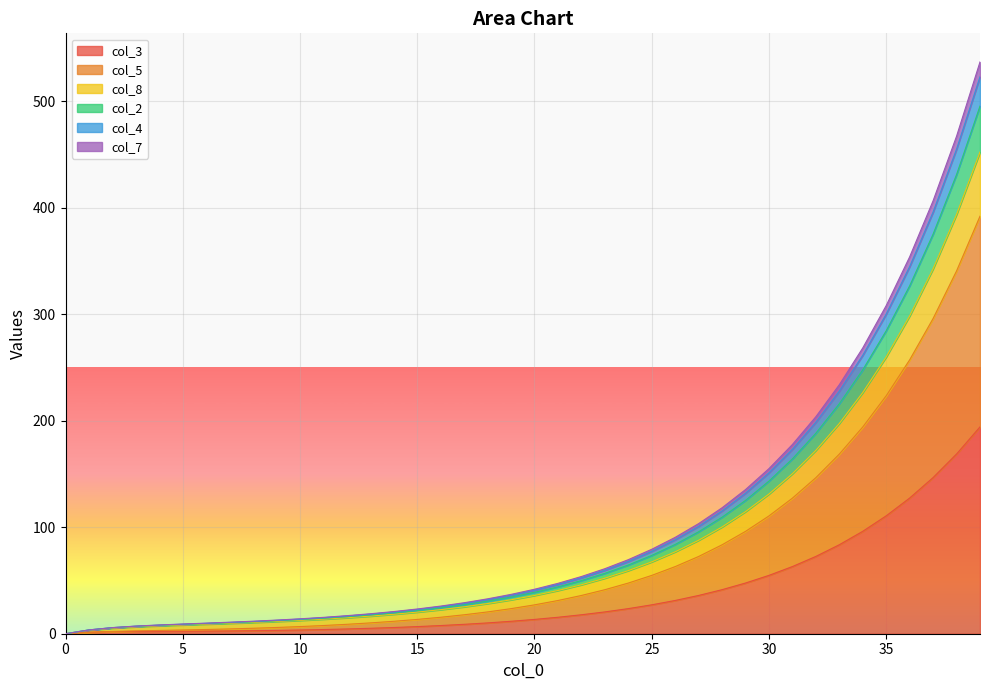

What are all the series names shown in the legend?

col_3, col_5, col_8, col_2, col_4, col_7